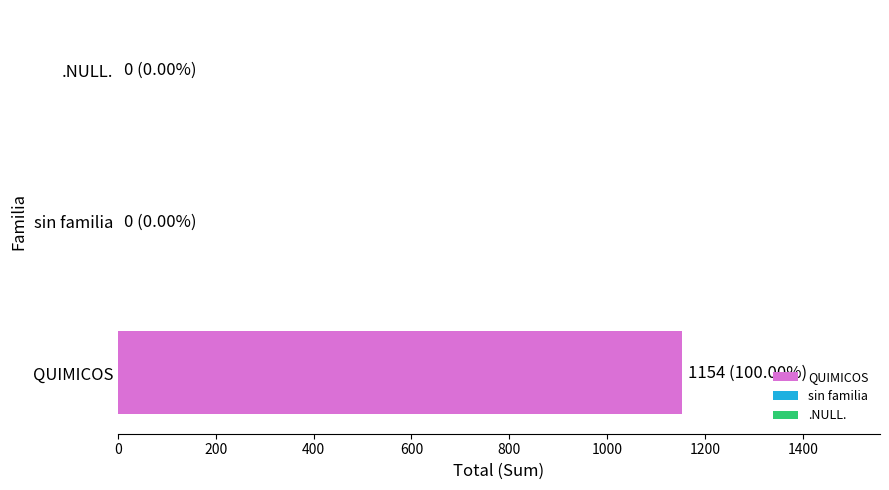

The value at sin familia is -478.4. True or false?

False